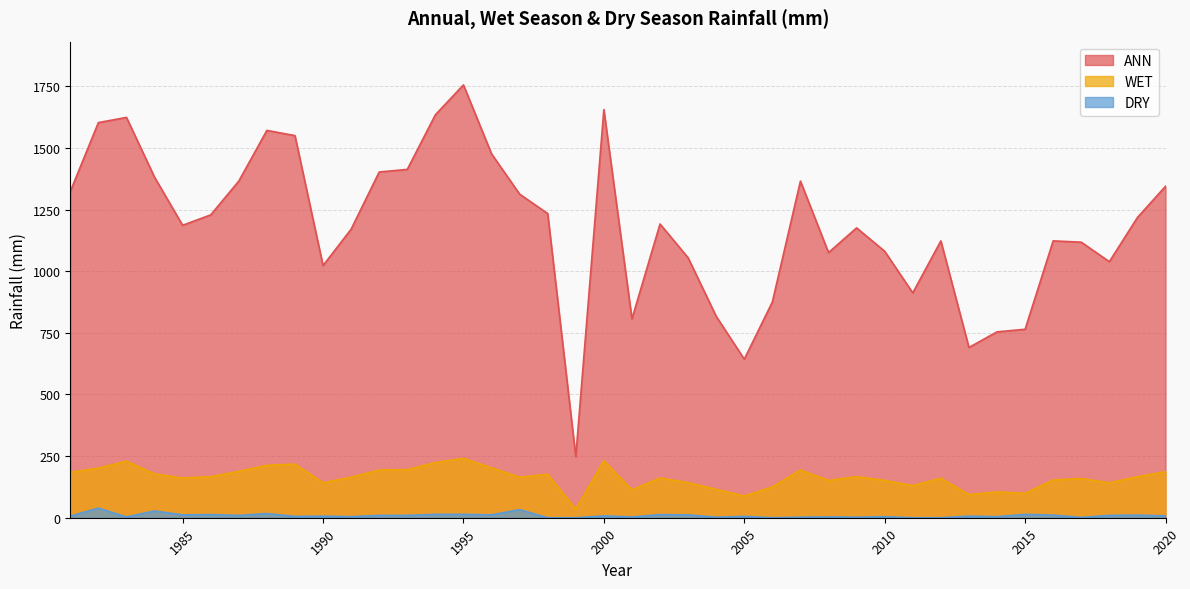

Count the number of categories in the chart.

40